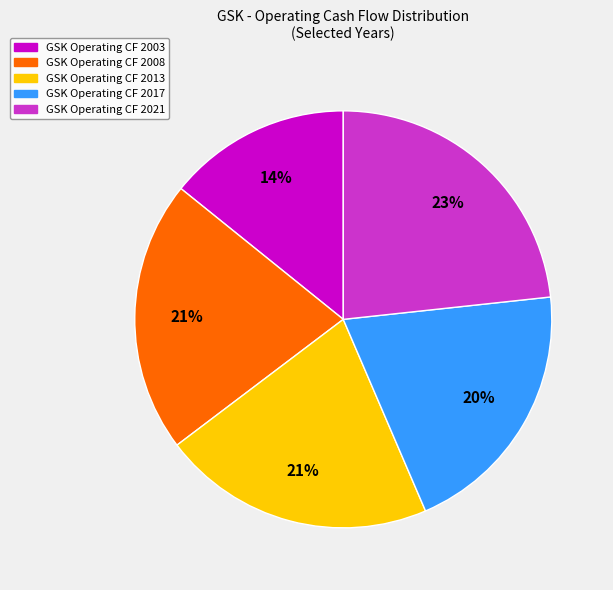

How many slices are in this pie chart?

5